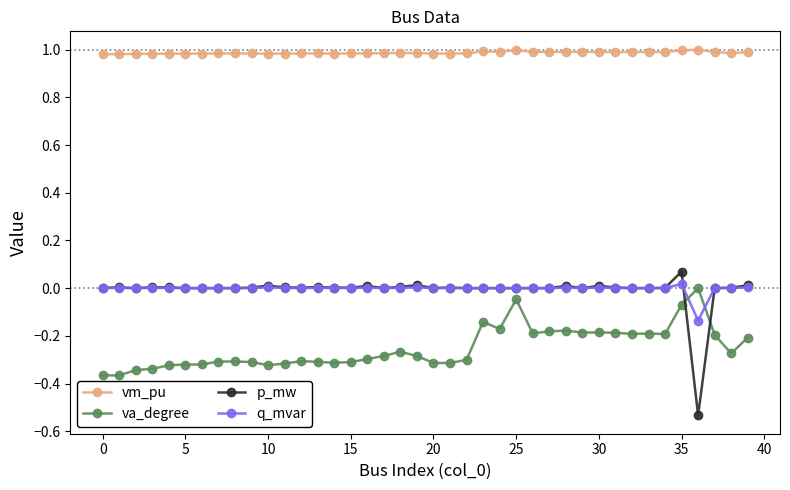

Which series has the widest spread of values?

p_mw